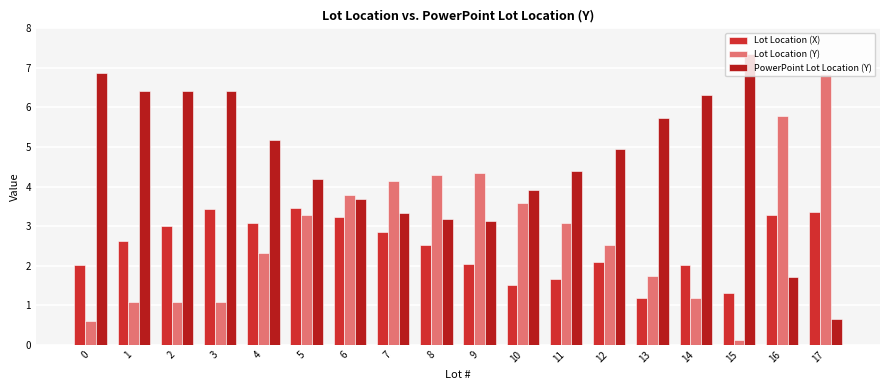

How many values in the Lot Location (Y) series are below 3?

9